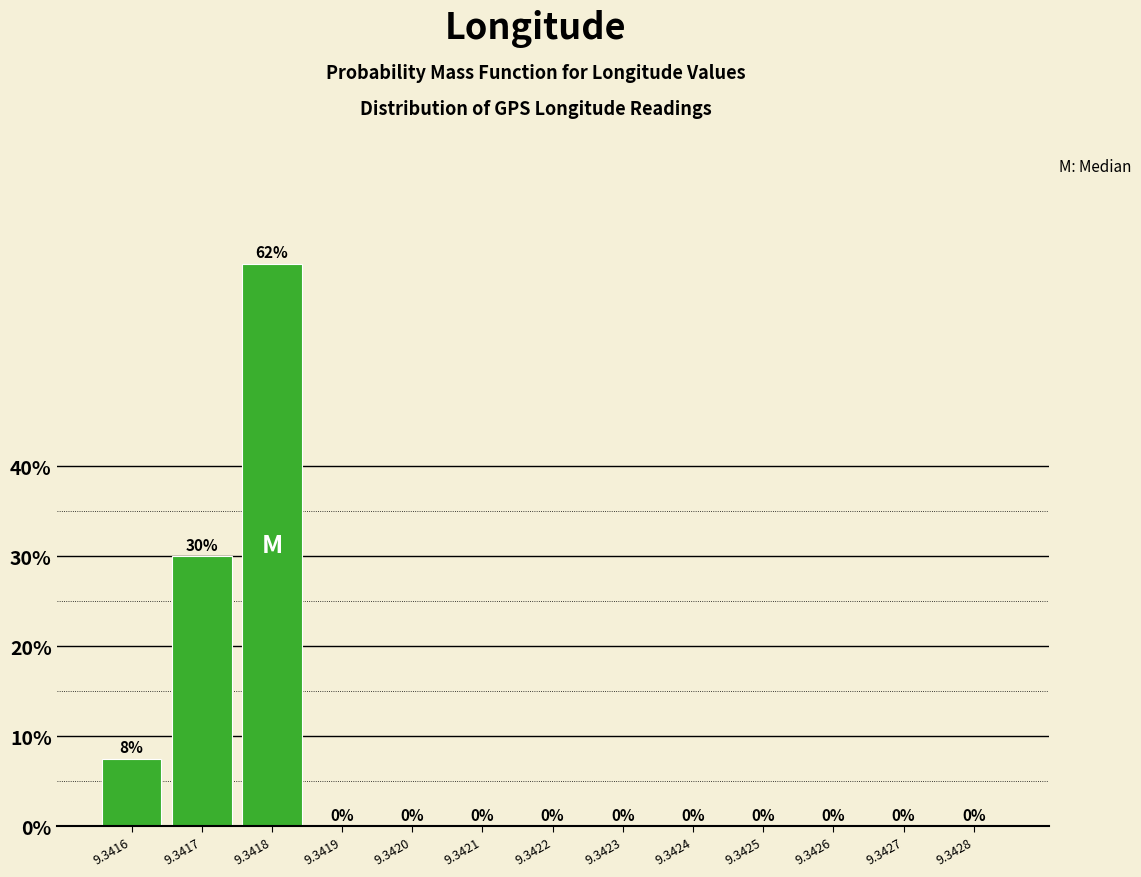

What is the sum of all values?

100.0